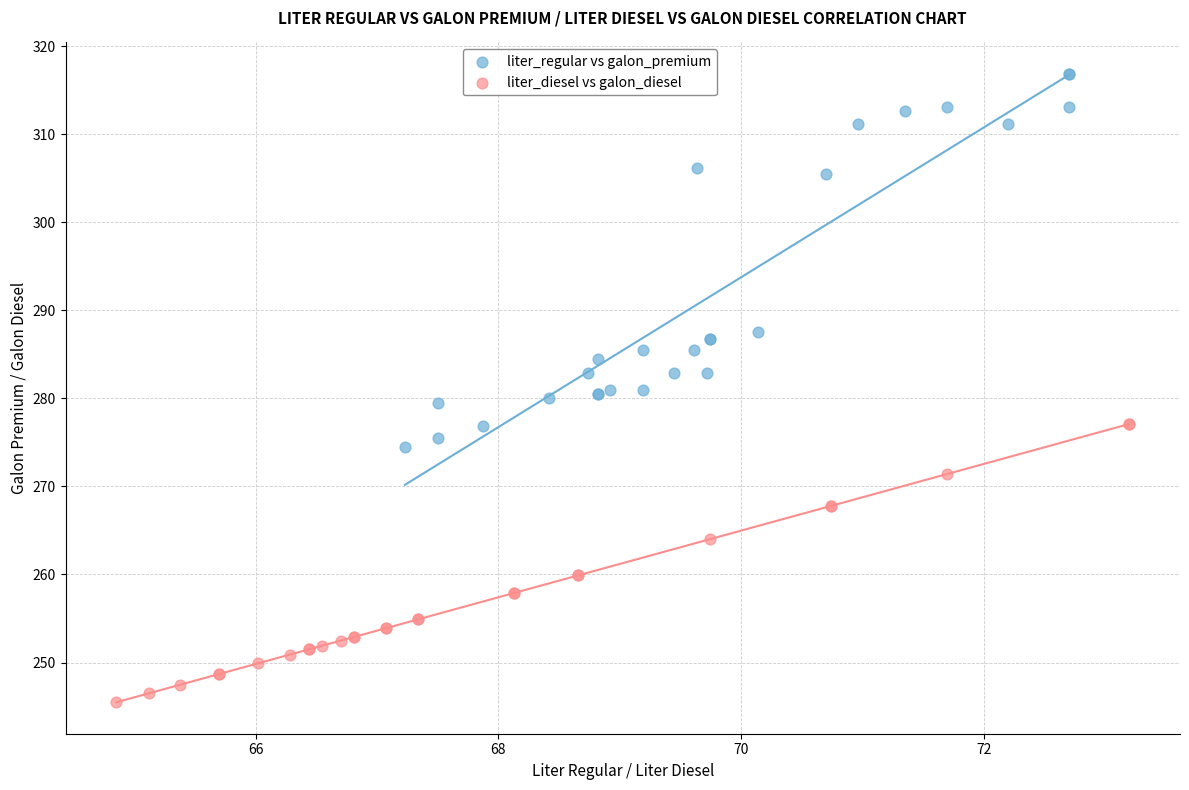

Which series reaches the maximum Y coordinate?

liter_regular vs galon_premium